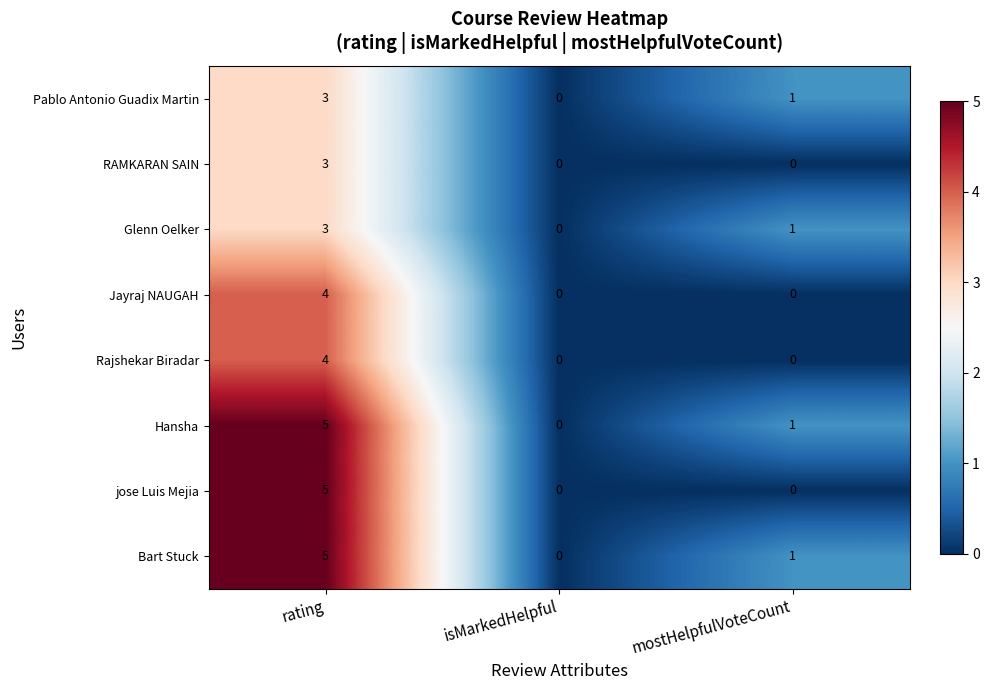

Is the value of Pablo Antonio Guadix Martin at isMarkedHelpful greater than the value of jose Luis Mejia at rating?

No